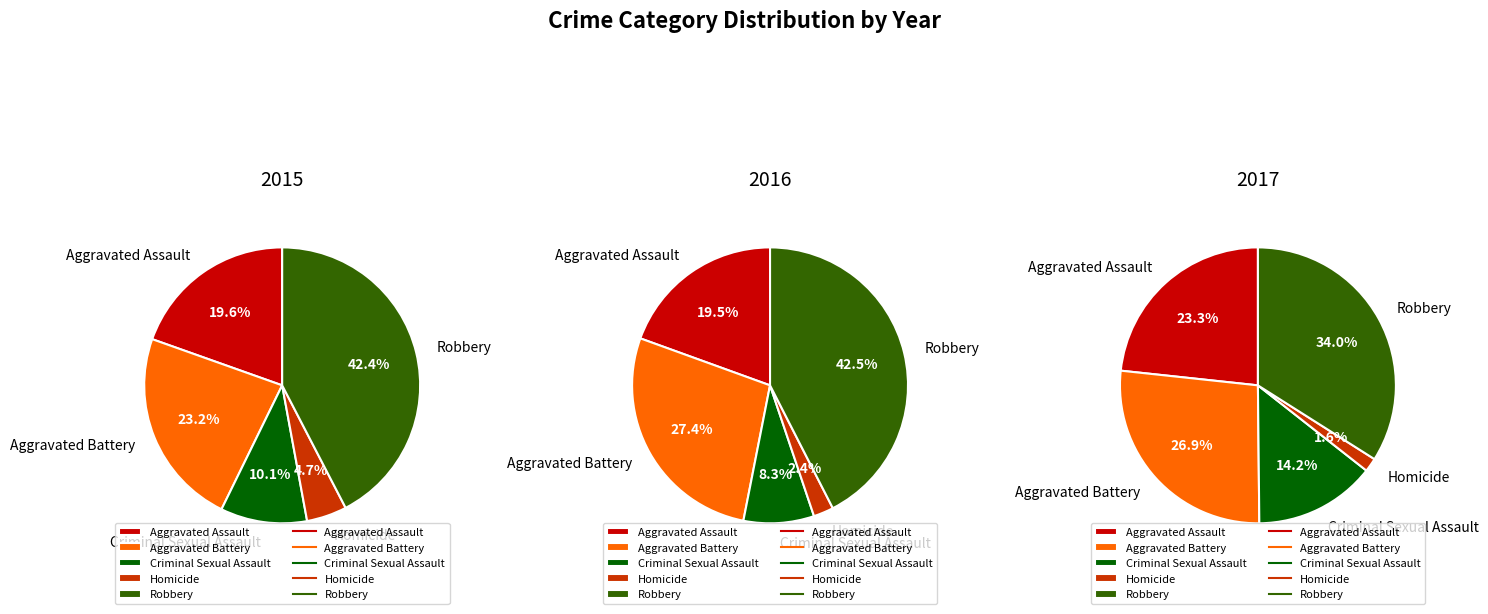

Is there any slice that represents more than half of the pie?

No